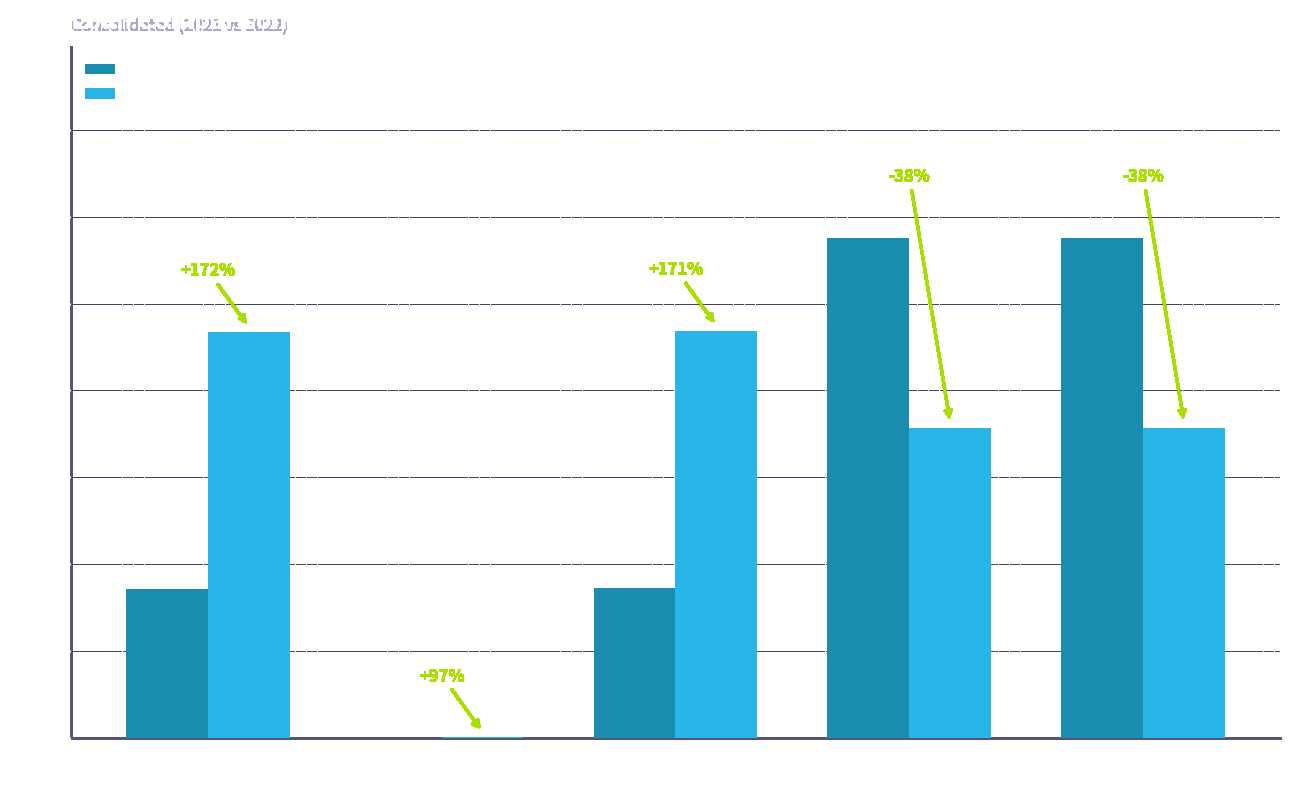

The value of 2022 at Current Sekisui
House (Japan) is 449713. True or false?

False